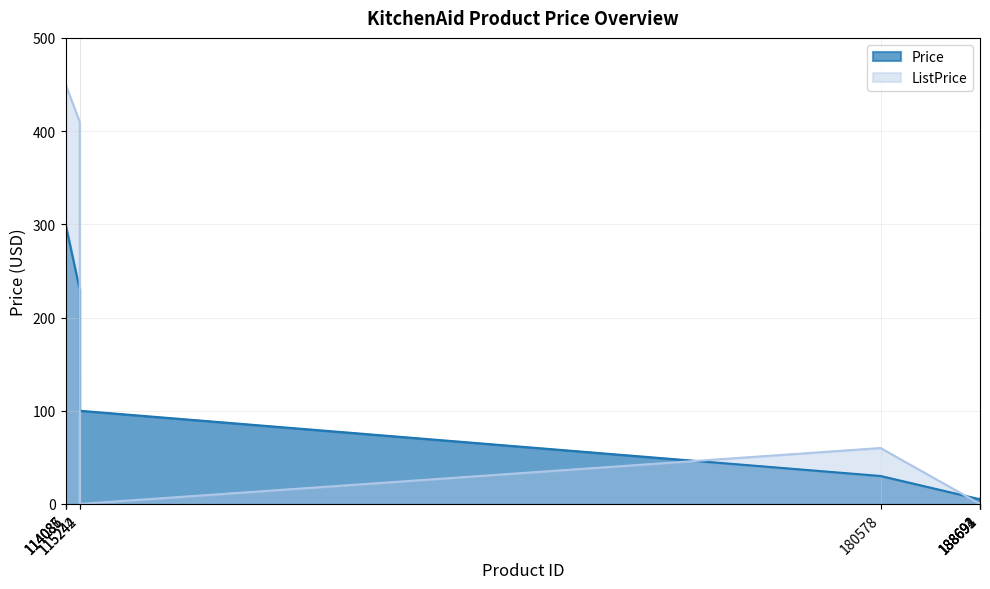

The value of ListPrice at 180578 is 33.7. True or false?

False